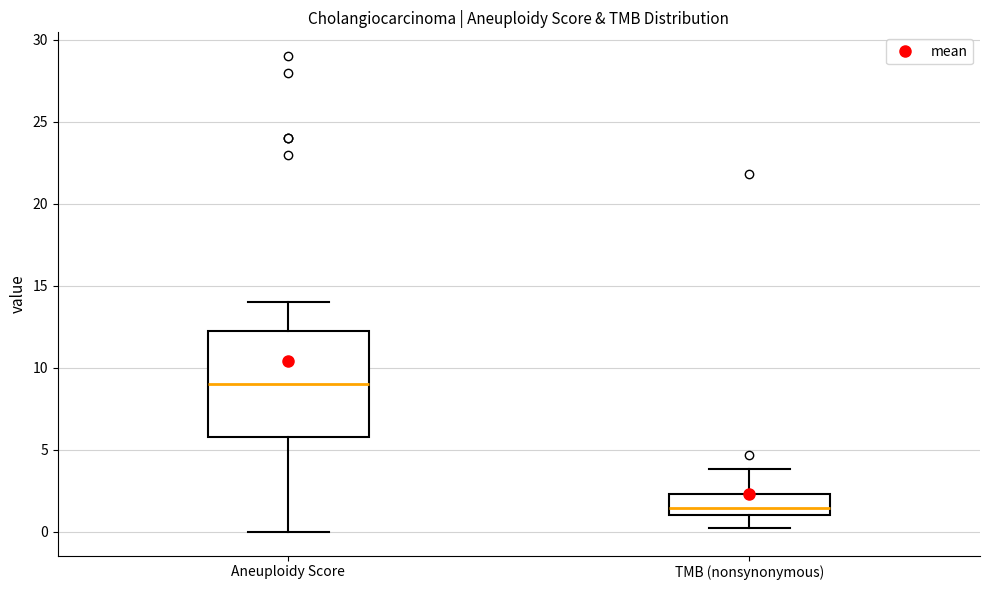

Comparing the boxes themselves (not the whiskers), which one is the tallest?

Aneuploidy Score